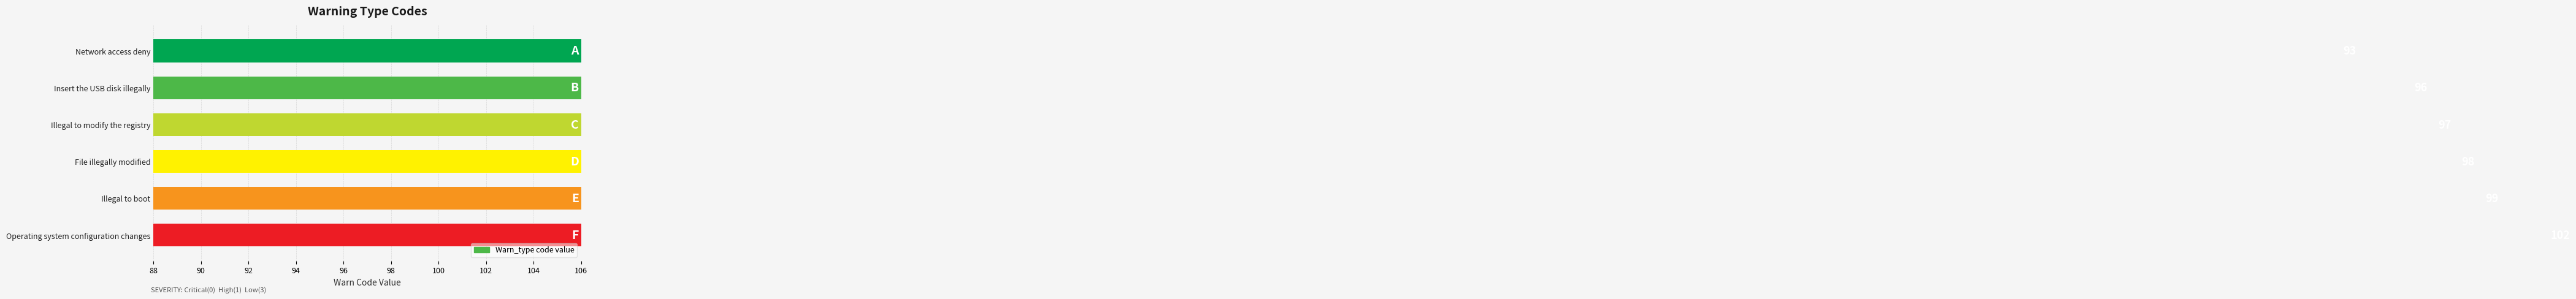

What is the difference between the second highest and minimum values?

6